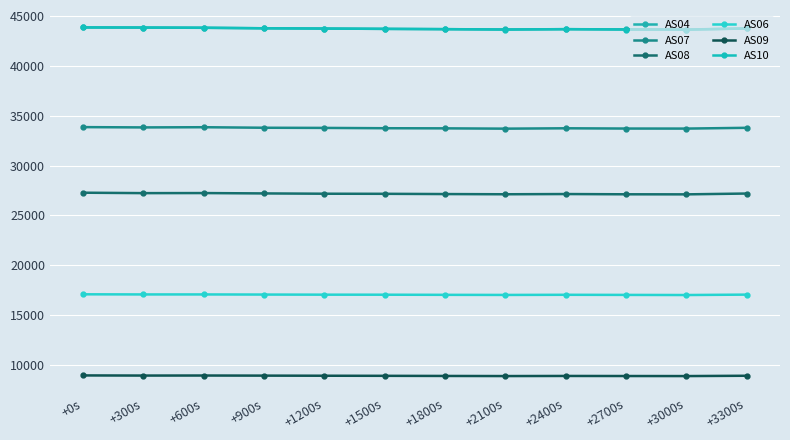

What is the total value across all series at +3000s?

174043